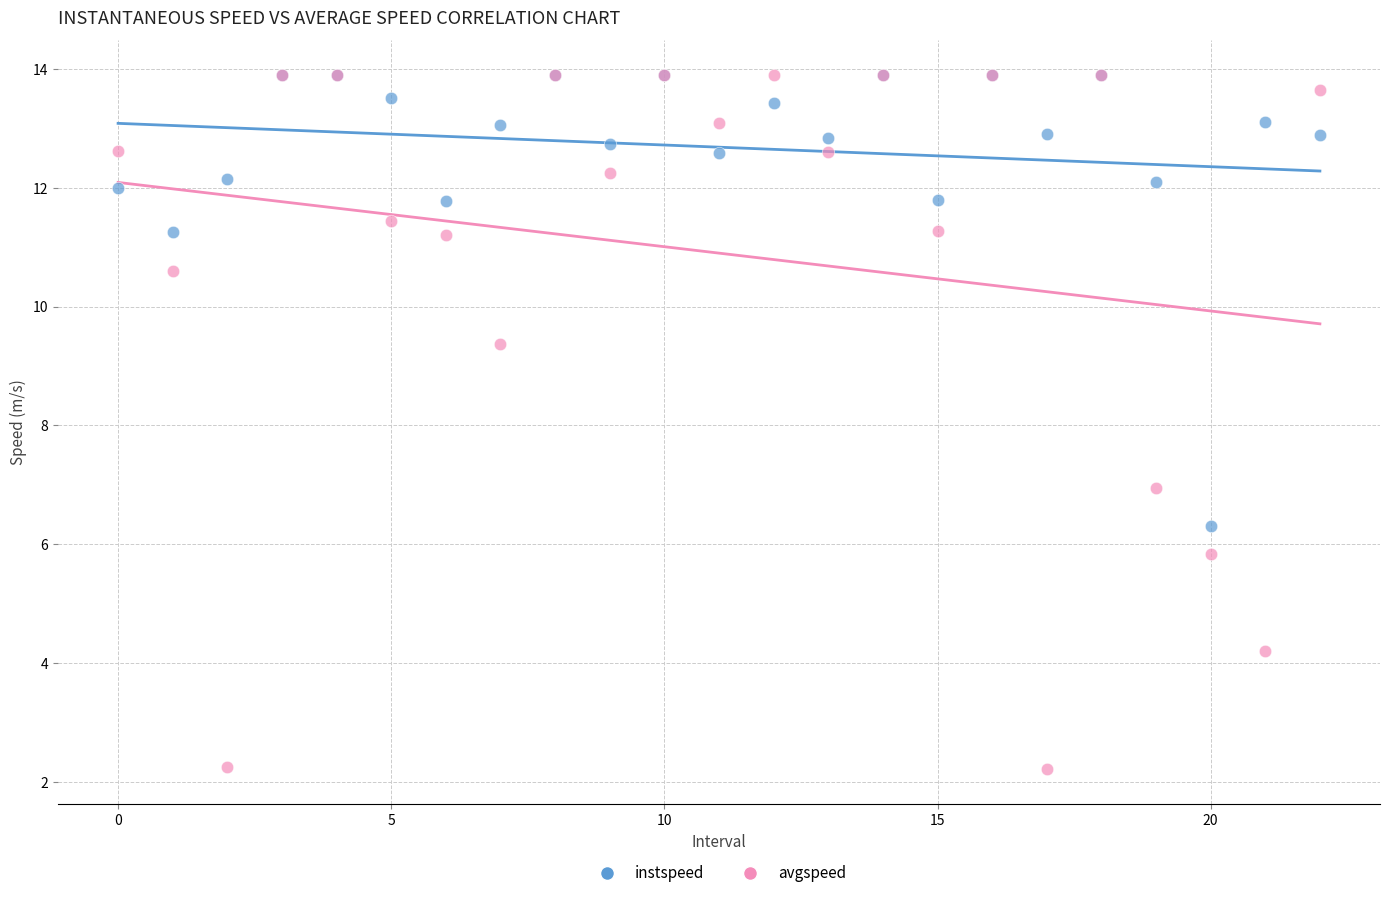

Which series contains the lowest Y value?

avgspeed